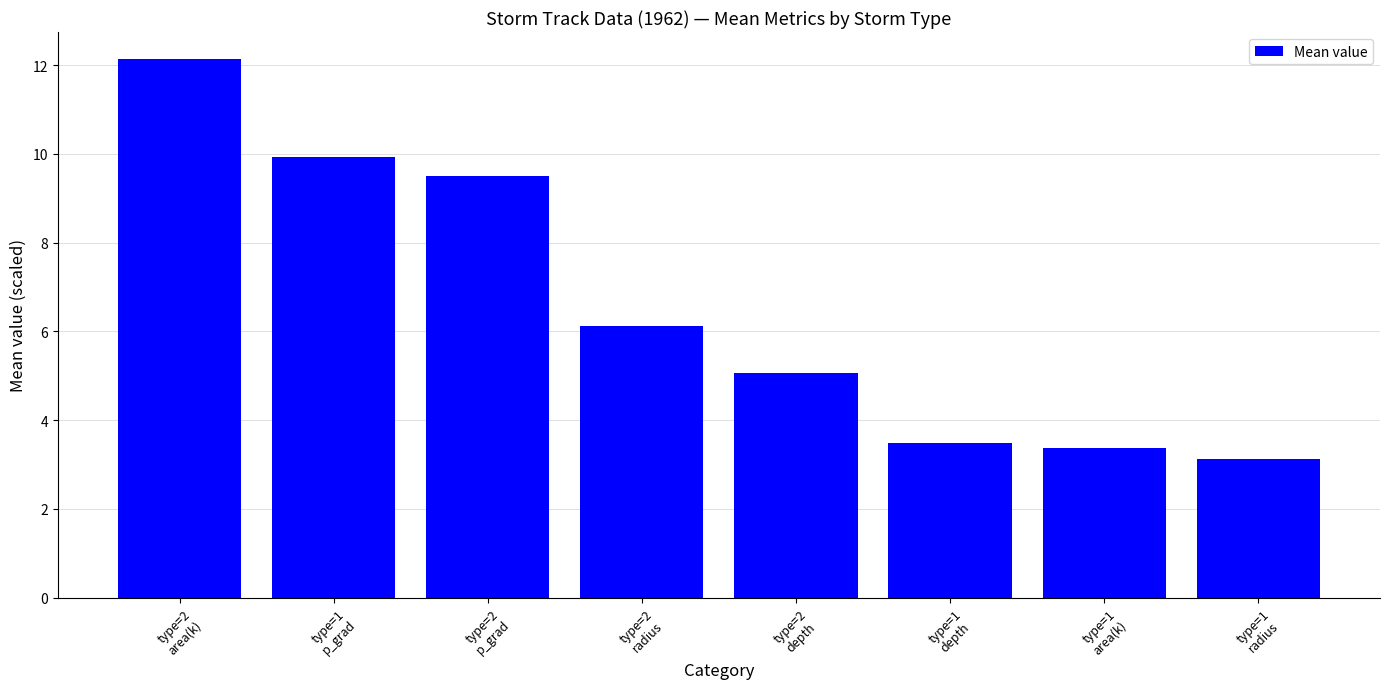

Which has a higher value, type=2
radius or type=2
depth?

type=2
radius